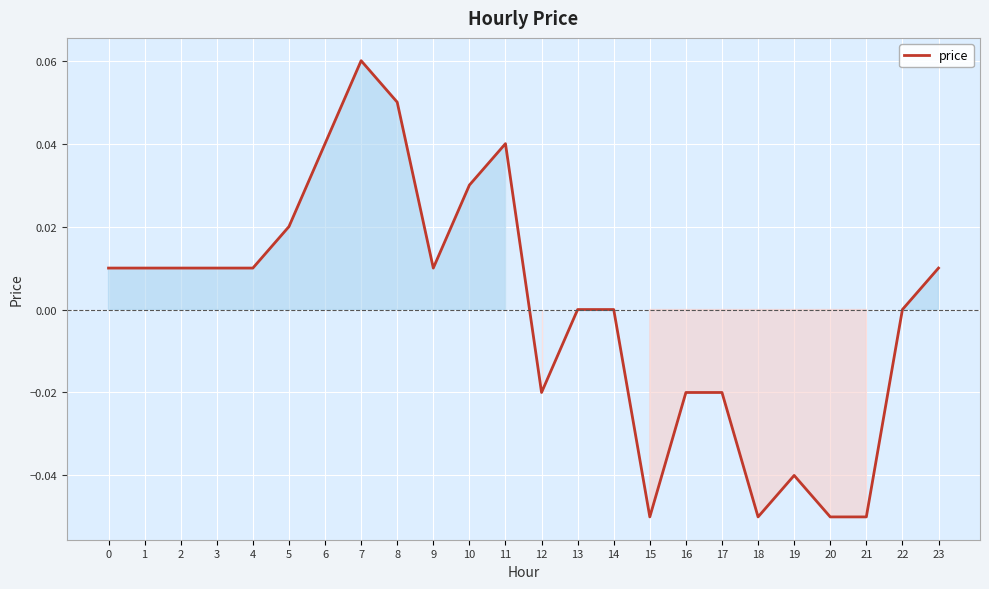

Which label corresponds to the largest value in the chart?

7